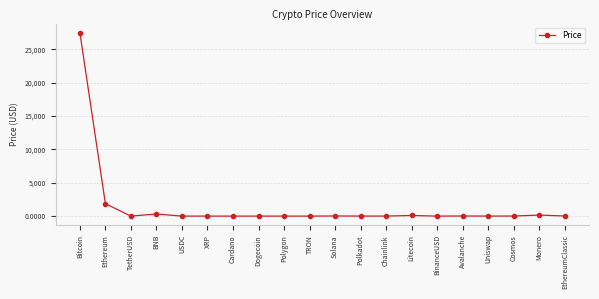

Where is the first local maximum?

BNB